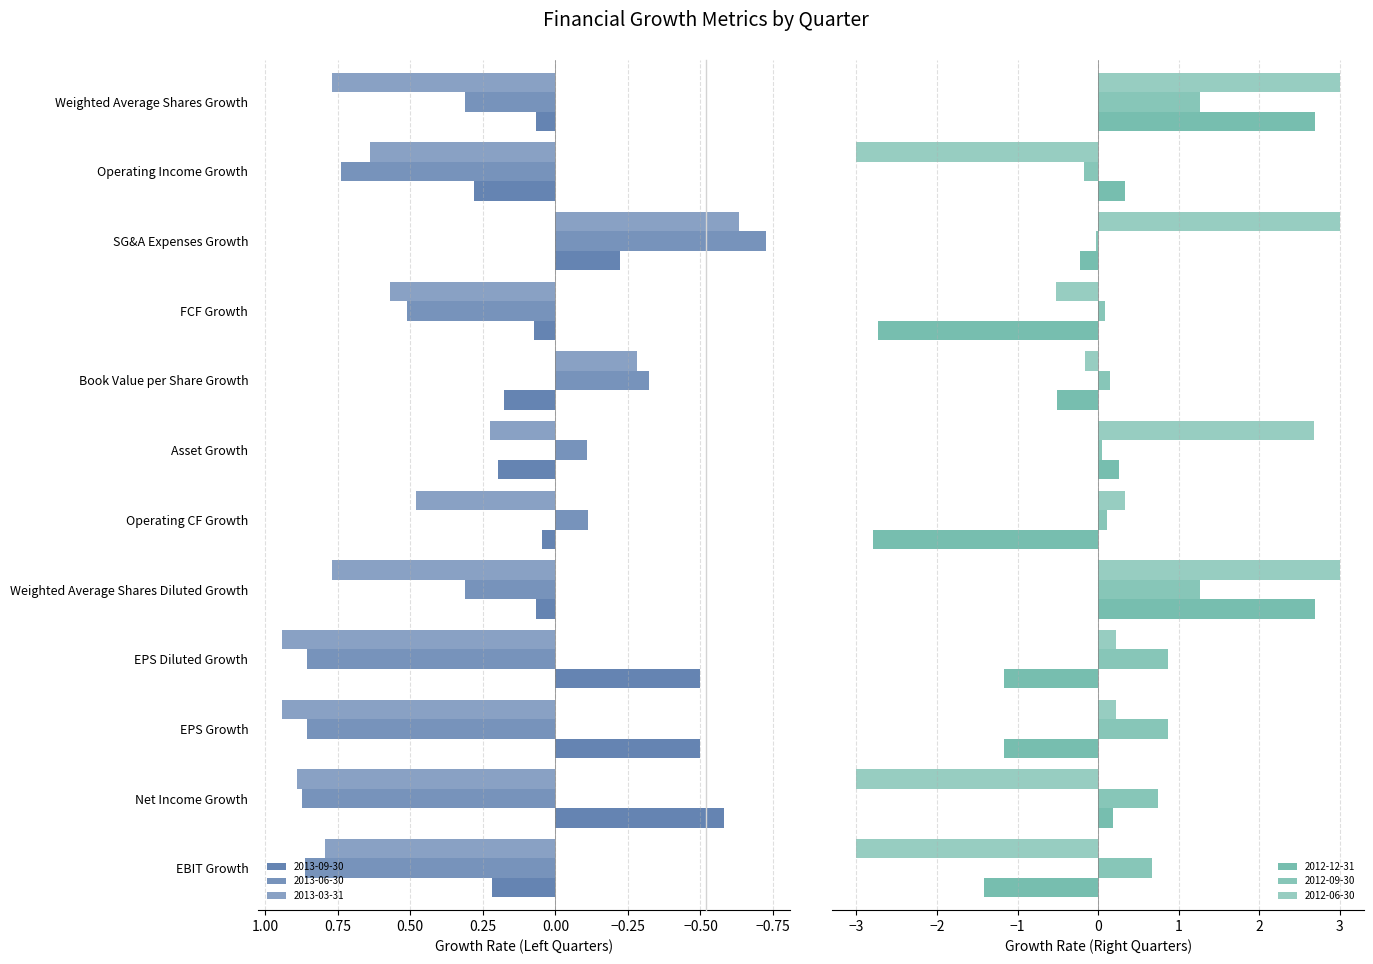

At which label does 2013-03-31 first exceed 0?

EBIT Growth